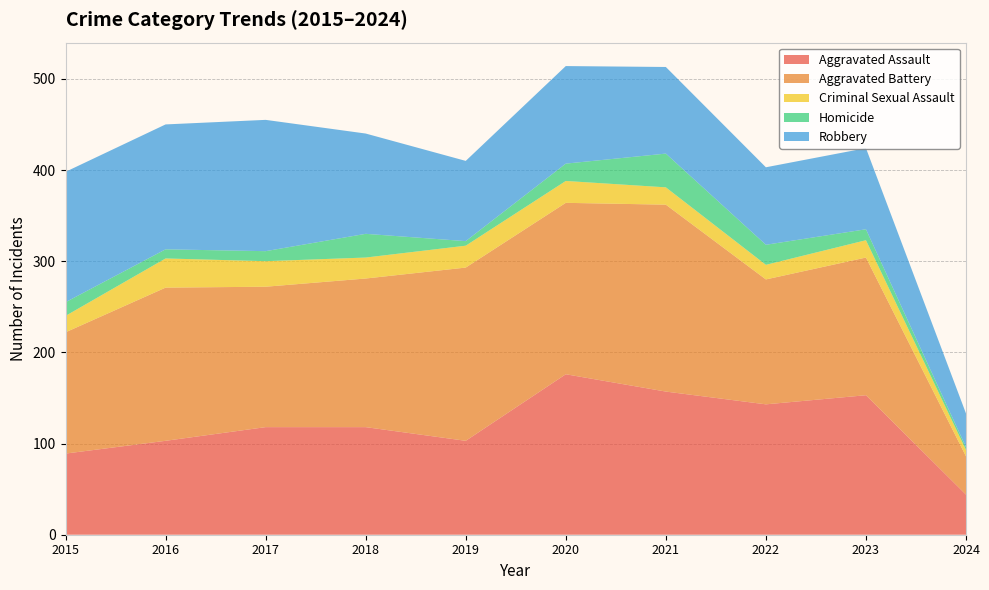

Reading left to right, extract all data points from this chart.

Aggravated Assault: 89	103	118	118	103	176	157	143	153	44
Aggravated Battery: 133	168	154	163	190	188	205	137	151	42
Criminal Sexual Assault: 18	32	28	23	24	24	19	16	19	7
Homicide: 15	10	11	26	5	19	37	22	12	3
Robbery: 143	137	144	110	88	107	95	85	89	37